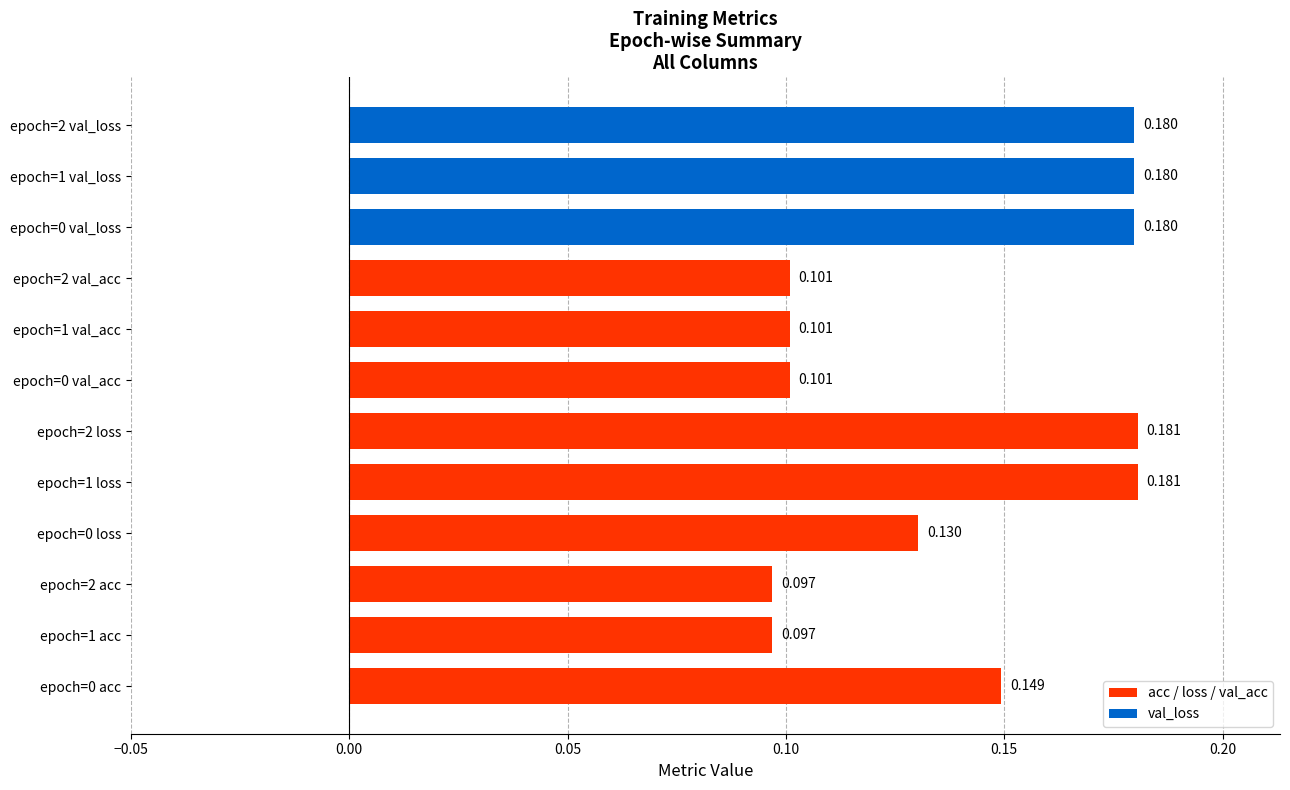

The value at epoch=2 val_acc is 0.2. True or false?

False